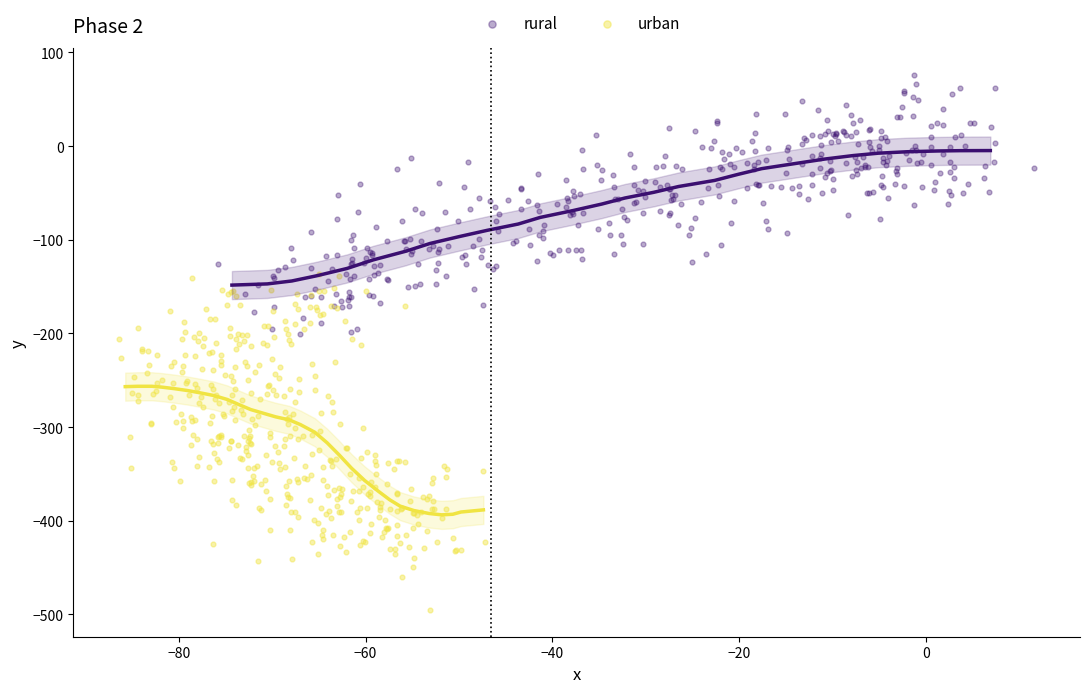

Which series has the widest spread of Y values?

urban